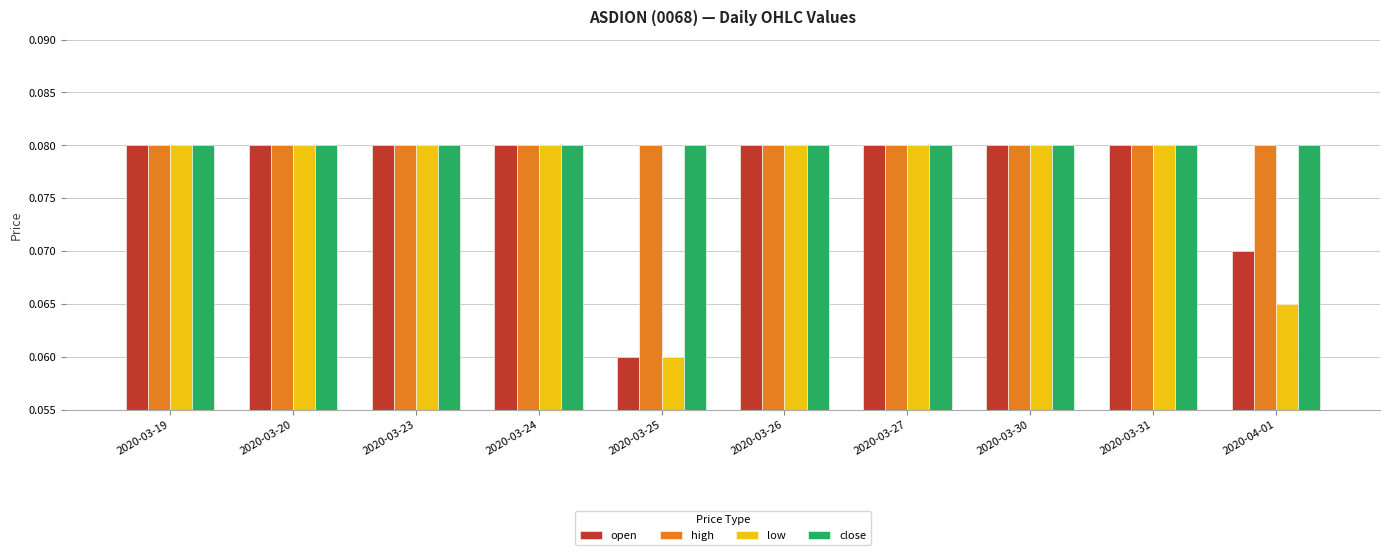

Which label corresponds to the smallest value in the chart?

2020-03-25